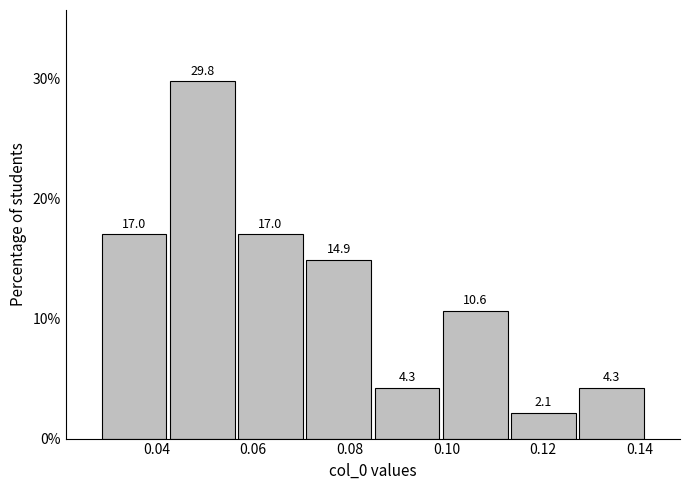

Over which range of the x-axis is the bar tallest?

0.042 to 0.056